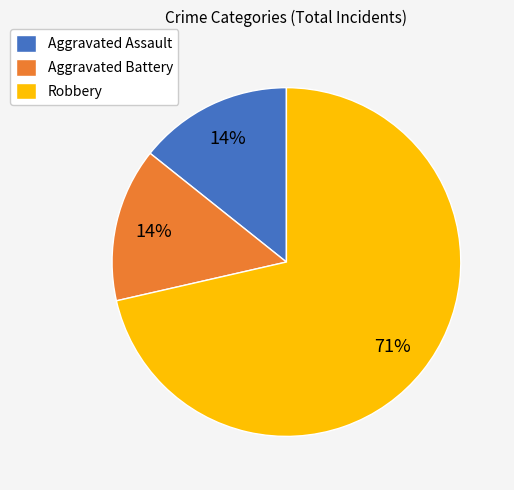

Is it true that Aggravated Assault is 2% of the pie?

False